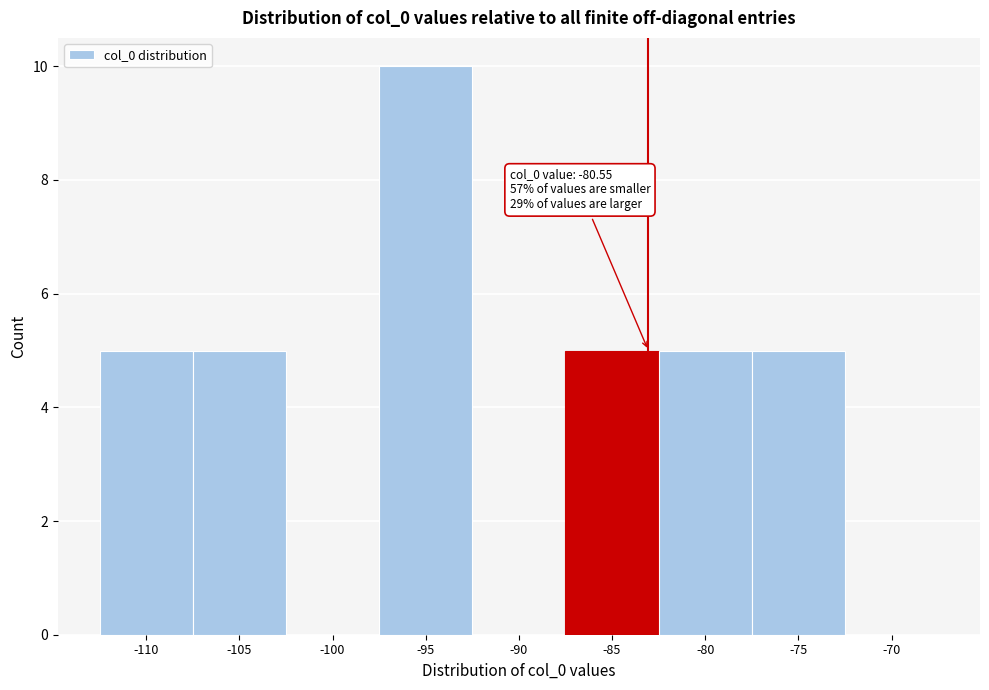

Reading left to right, transcribe all the data shown in this chart.

-110=5	-105=5	-100=0	-95=10	-90=0	-85=5	-80=5	-75=5	-70=0